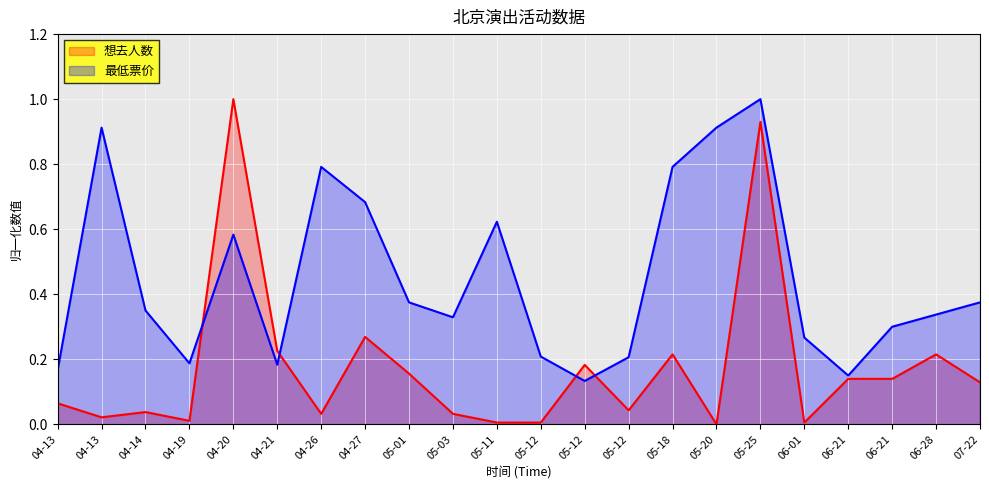

Reading right to left, list all the values displayed in this chart.

想去人数: 0.1	0.2	0.1	0.1	0.0	0.9	0.0	0.2	0.0	0.2	0.0	0.0	0.0	0.2	0.3	0.0	0.2	1.0	0.0	0.0	0.0	0.1
最低票价: 0.4	0.3	0.3	0.1	0.3	1.0	0.9	0.8	0.2	0.1	0.2	0.6	0.3	0.4	0.7	0.8	0.2	0.6	0.2	0.3	0.9	0.2